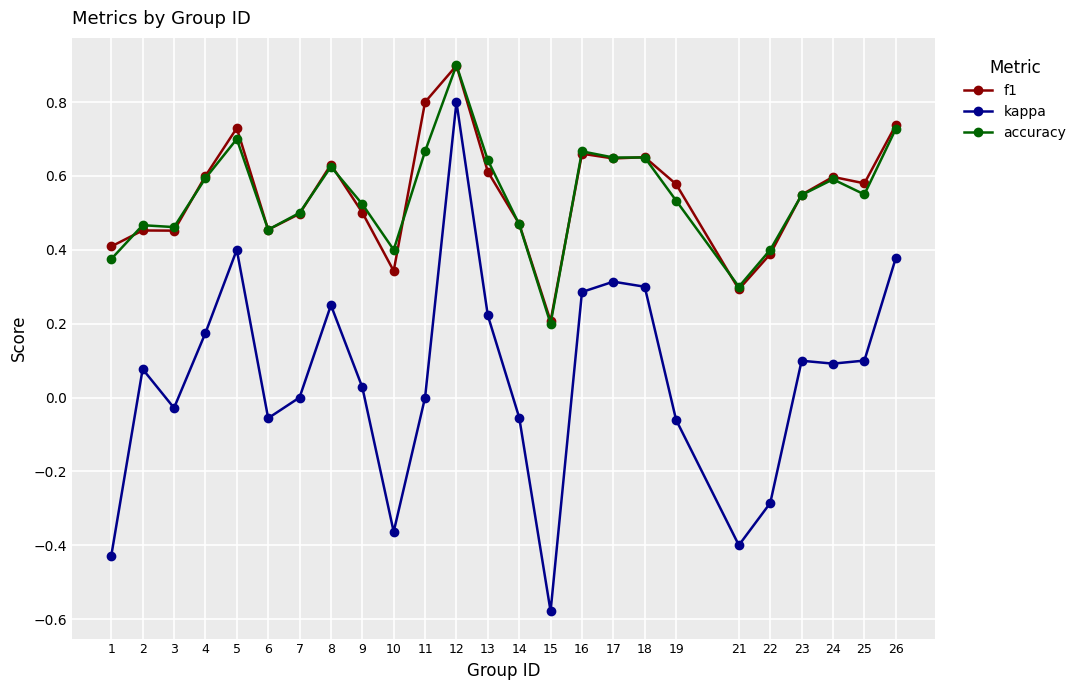

Is it true that kappa equals 0.4 at 26?

True